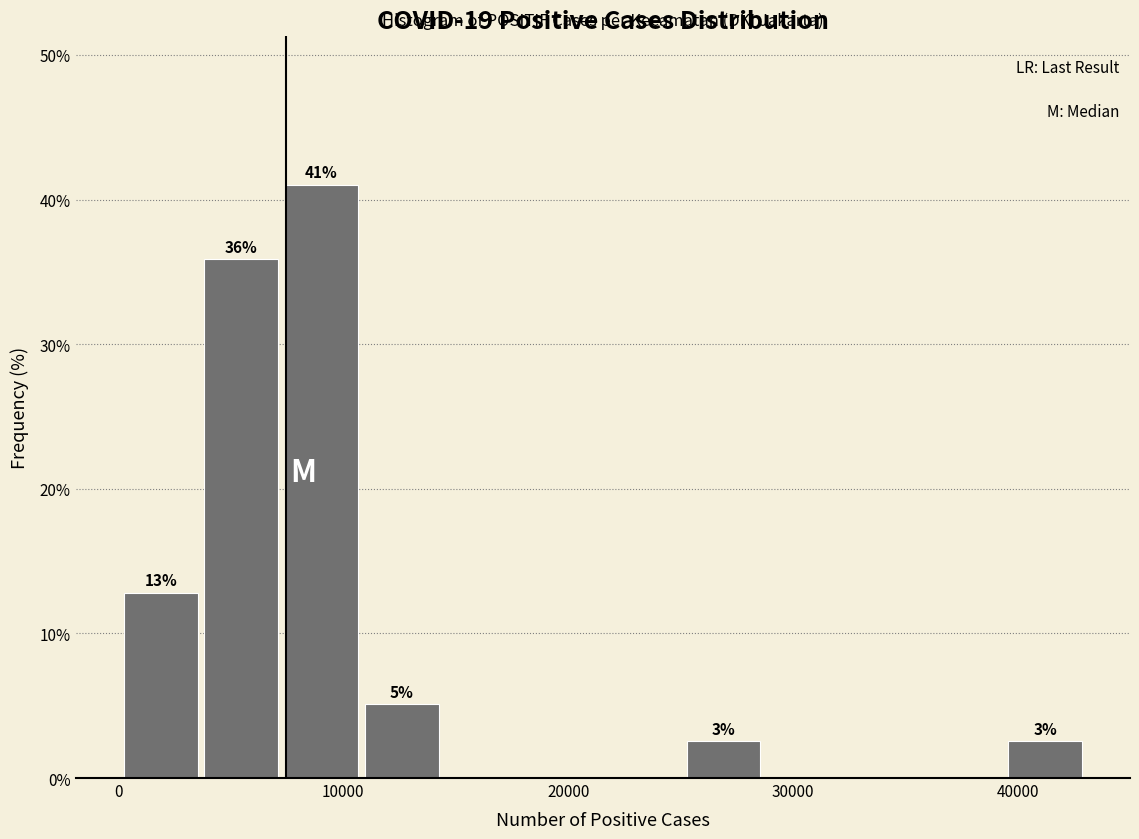

Read against the x-axis, roughly where is the centre of the tallest bar?

9000